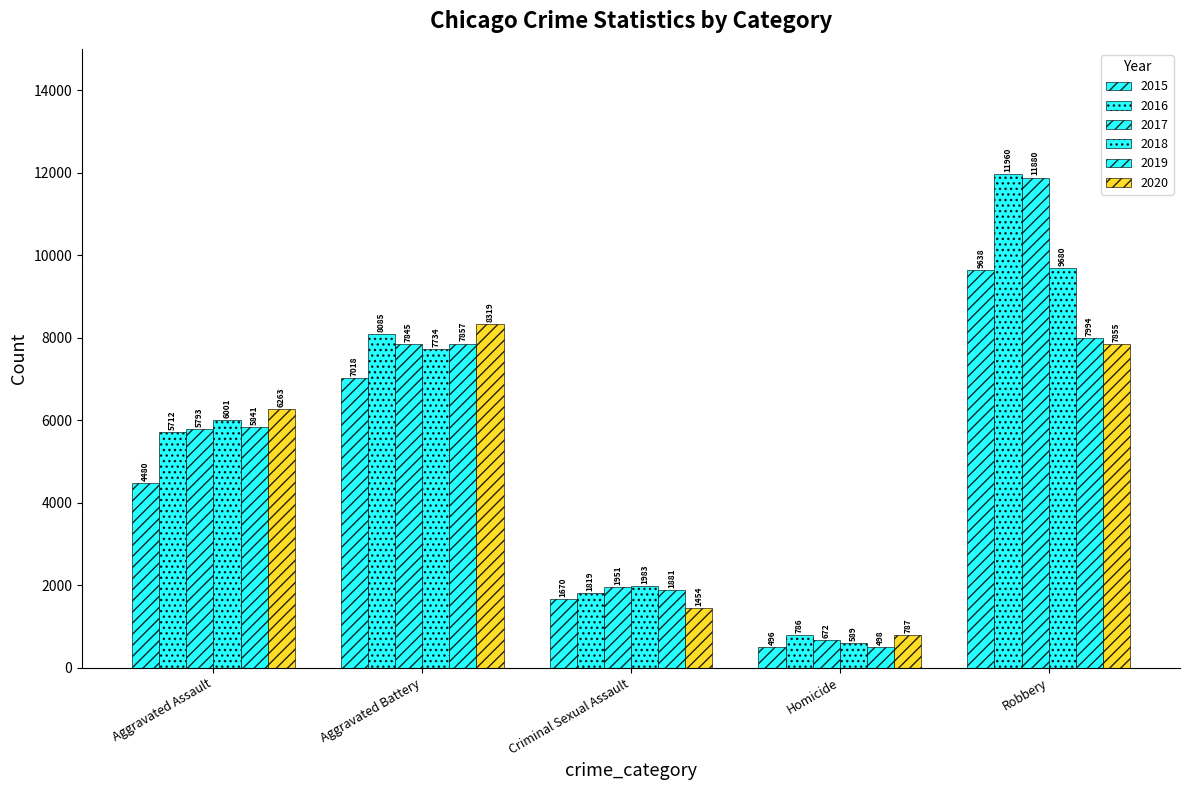

How many values in the 2018 series are below 6001?

2